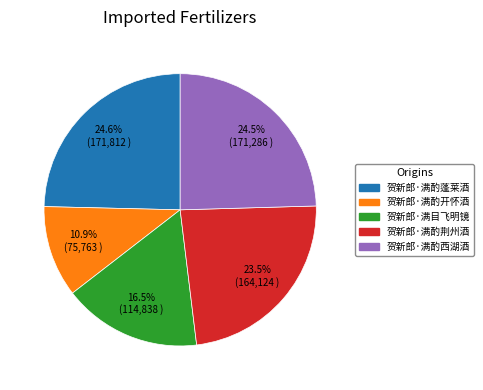

The 贺新郎·满酌西湖酒 slice represents 12% of the pie. True or false?

False